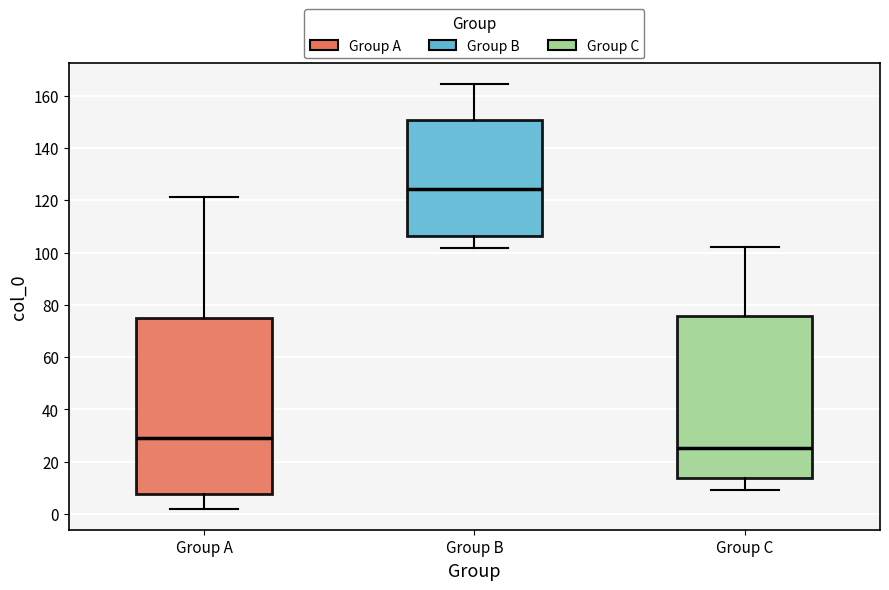

Which box has the lowest median line?

Group C